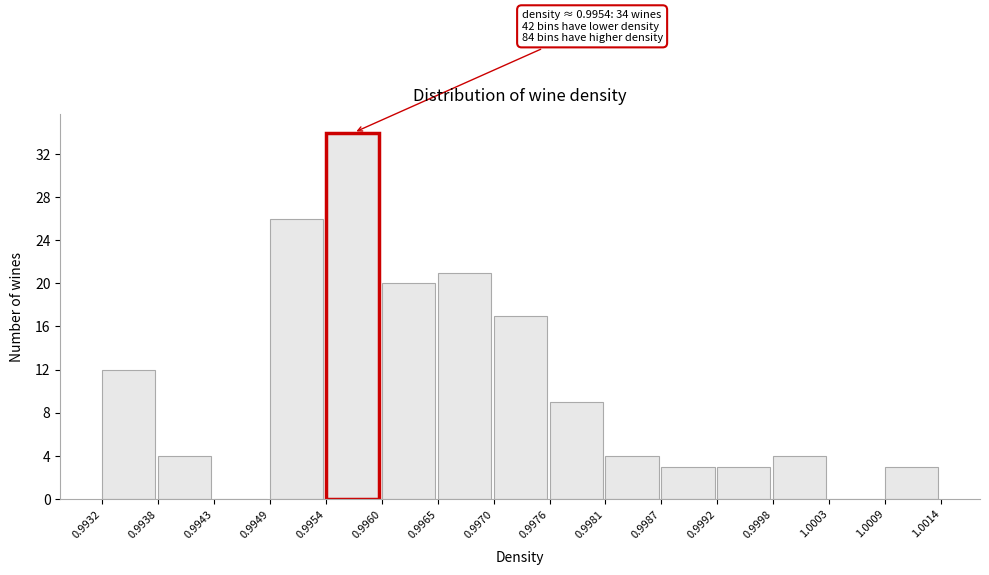

Which range on the x-axis has the tallest bar?

0.9954 to 0.9960